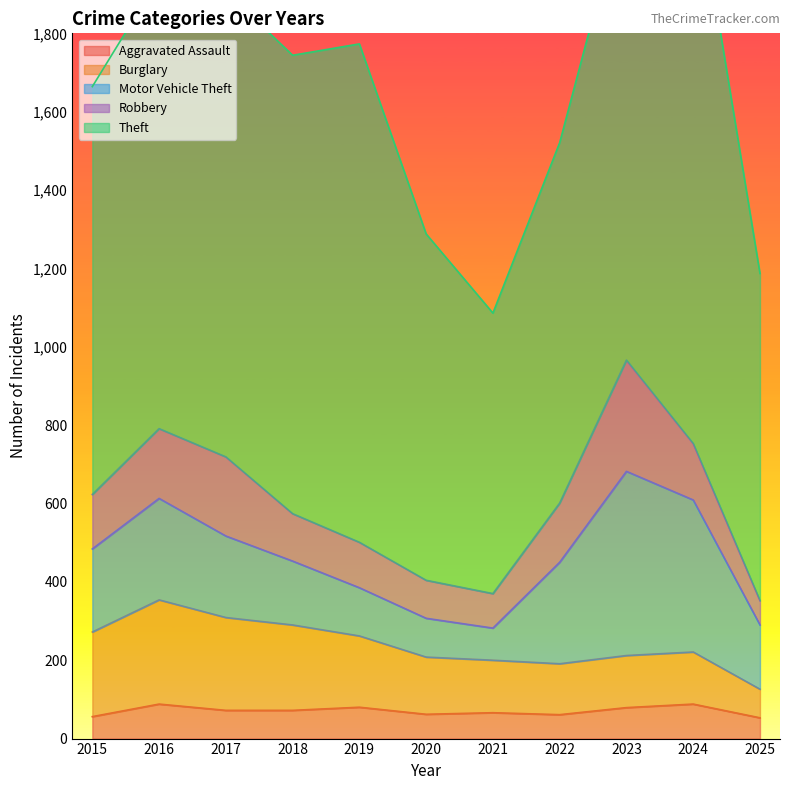

Which series changed the most between 2018 and 2021?

Theft